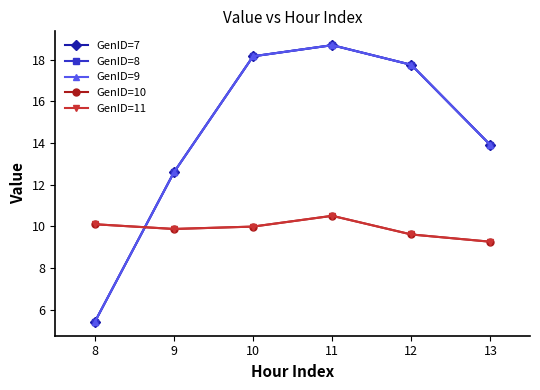

Reading left to right, extract all data points from this chart.

GenID=7: 5.4	12.6	18.2	18.7	17.8	13.9
GenID=8: 5.4	12.6	18.2	18.7	17.8	13.9
GenID=9: 5.4	12.6	18.2	18.7	17.8	13.9
GenID=10: 10.1	9.9	10.0	10.5	9.6	9.3
GenID=11: 10.1	9.9	10.0	10.5	9.6	9.3